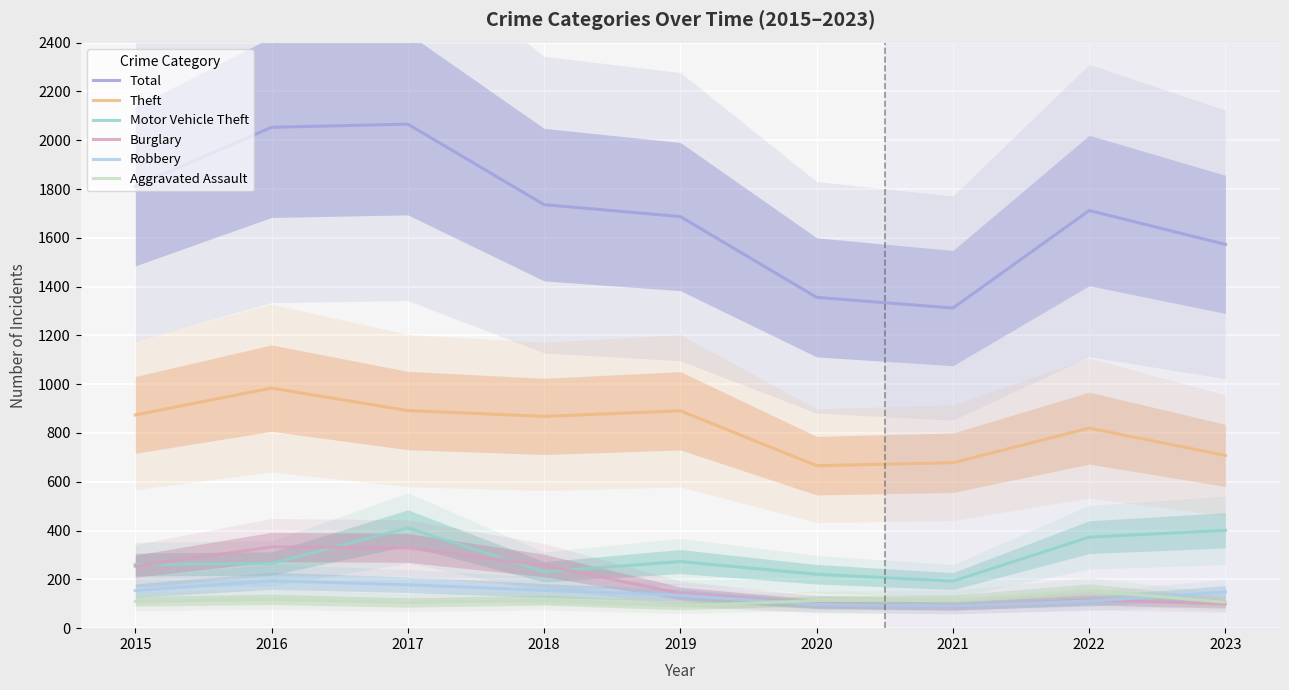

What is the maximum value for Robbery?

194